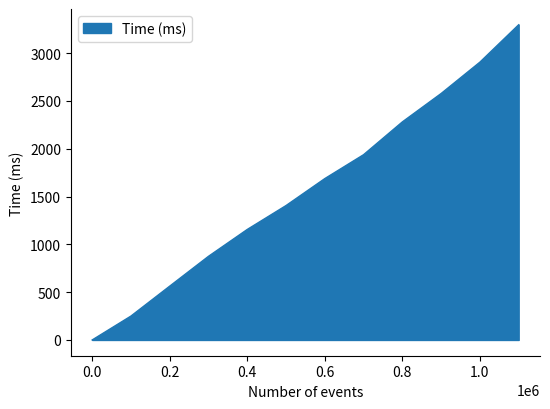

True or false: there are more than 0 points higher than both neighbors.

False